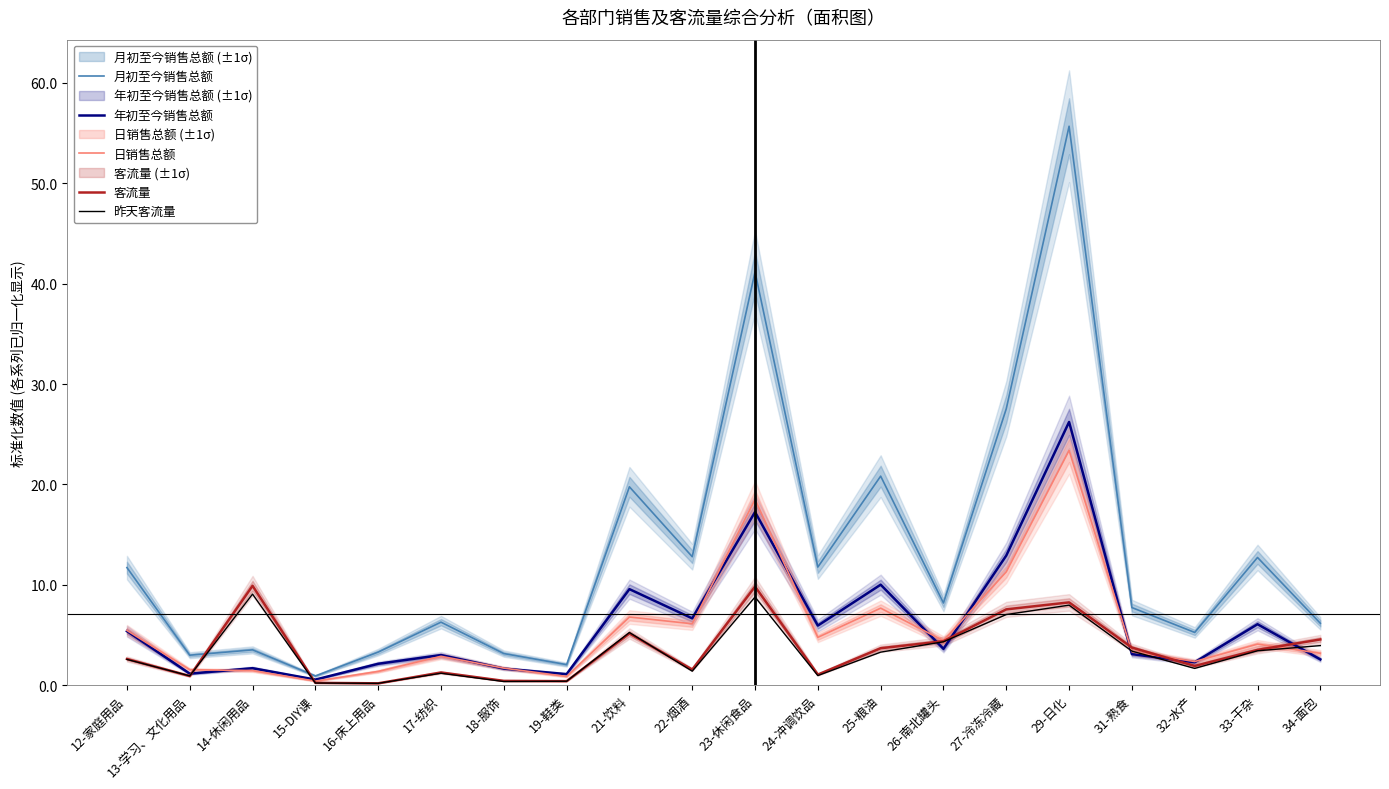

What are all the series names shown in the legend?

月初至今销售总额, 年初至今销售总额, 日销售总额, 客流量, 昨天客流量